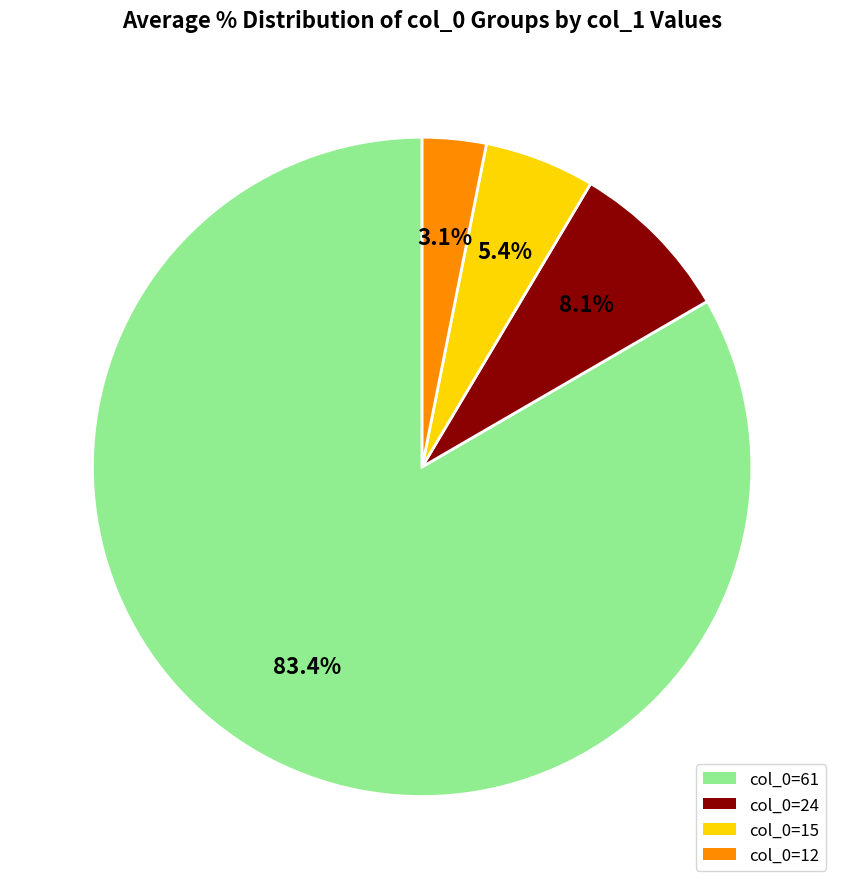

How many slices are in this pie chart?

4